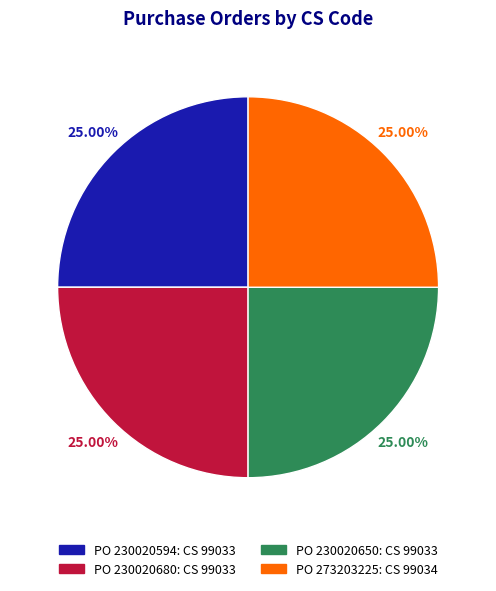

Is there any slice that represents more than half of the pie?

No